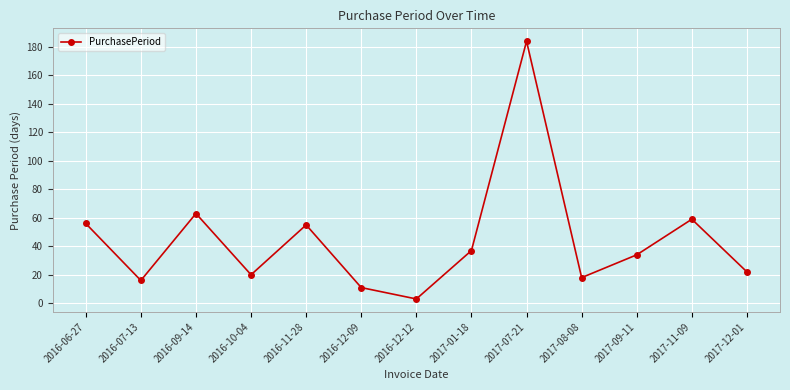

What is the sum of the values at 2016-07-13 and 2016-09-14?

79